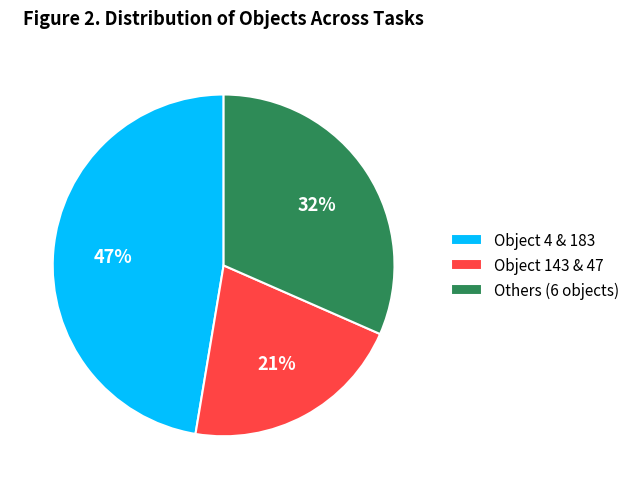

To the nearest percent, what is the combined percentage of Others (6 objects) and Object 143 & 47?

53%